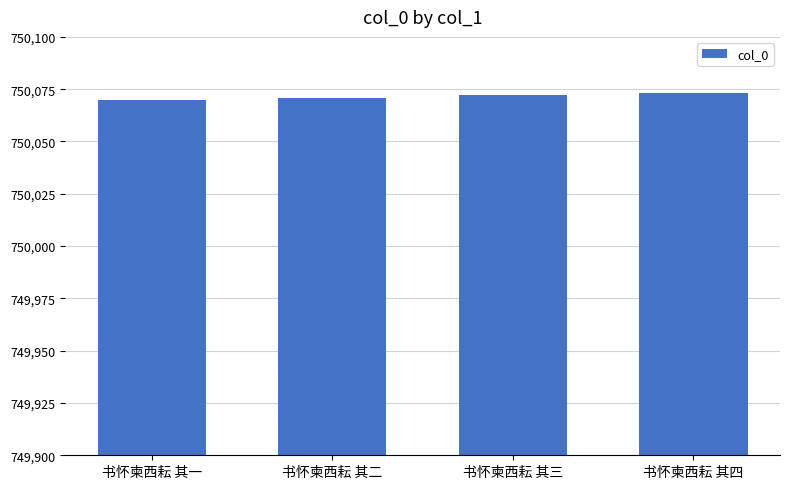

What value does the data have at 书怀柬西耘 其四?

750073